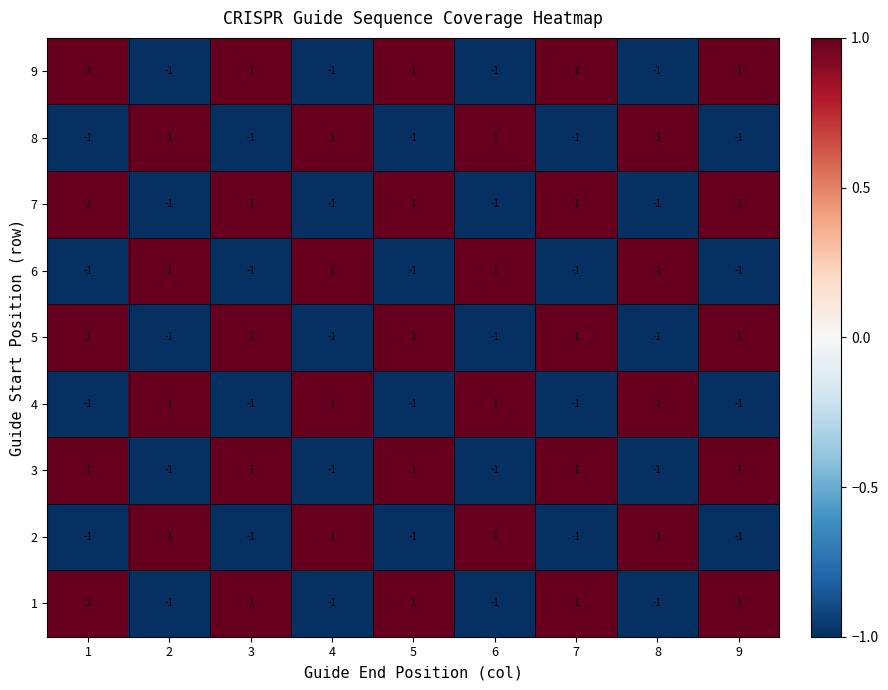

How many positive values does the 1 series have?

5